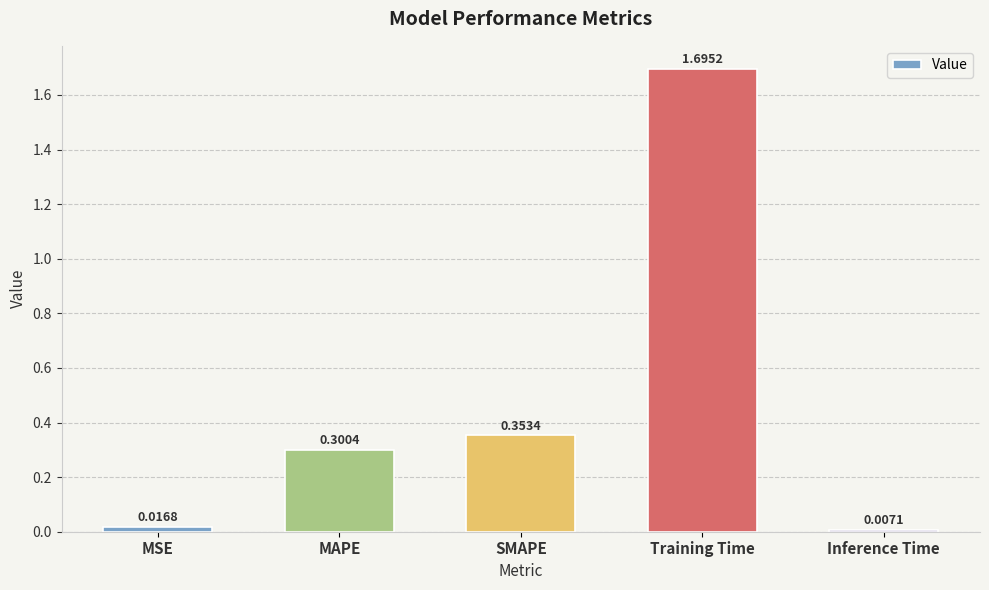

What is the label of the 2nd bar from the left?

MAPE